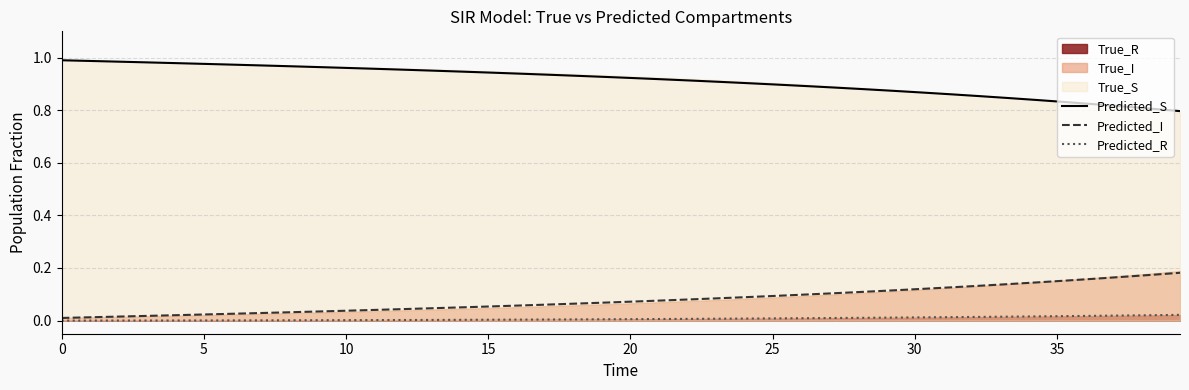

True or false: Predicted_R and Predicted_S cross at least once.

False